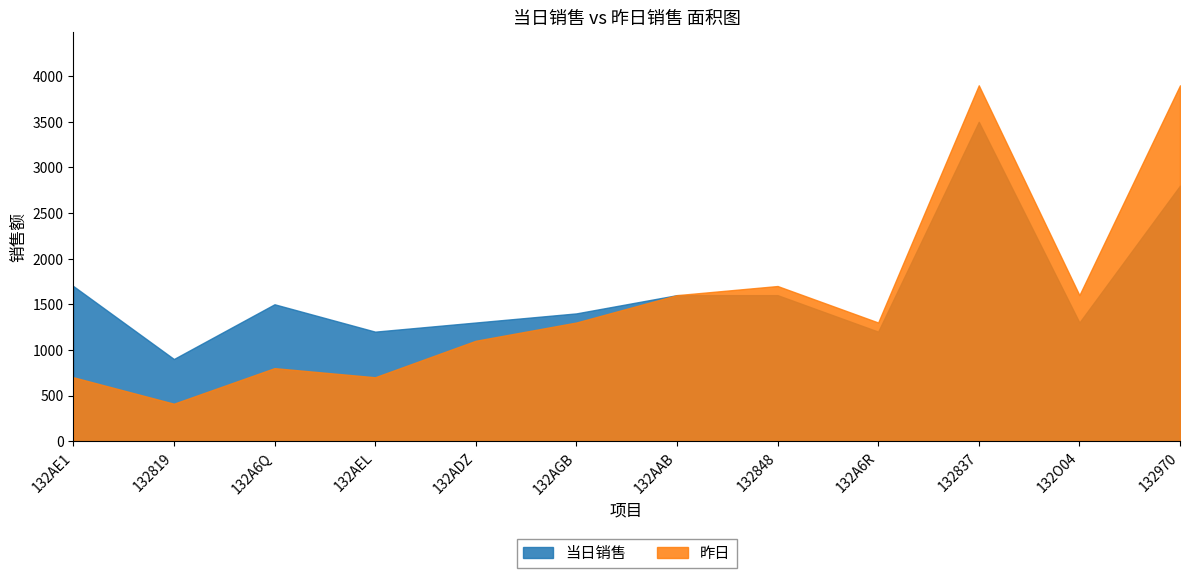

At which category is the sum across all series the highest?

132837